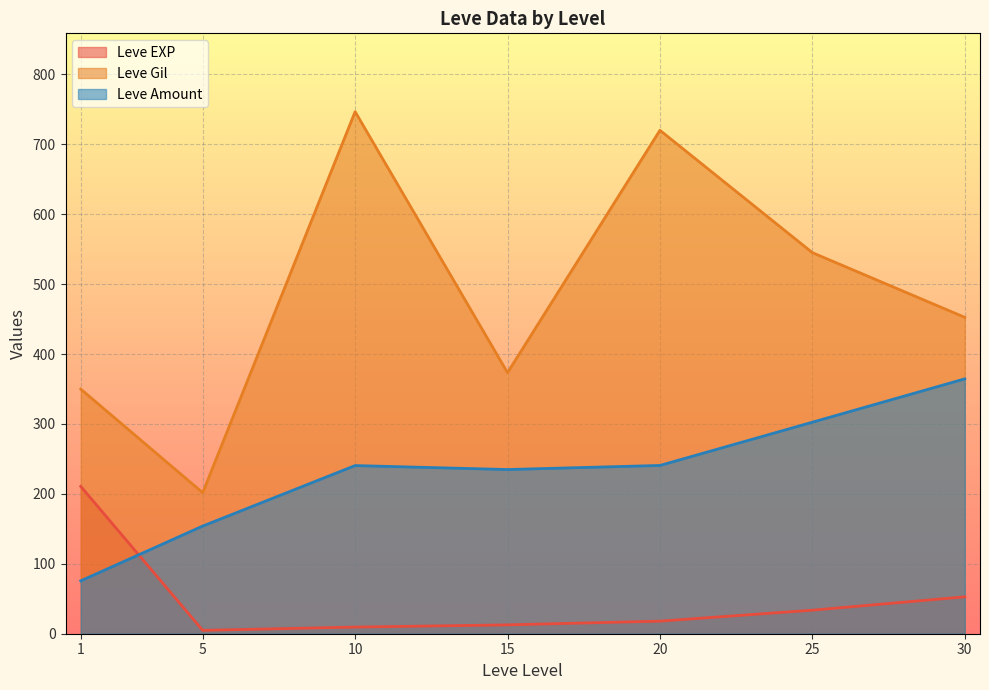

What is the highest value of the Leve Gil series?

746.7